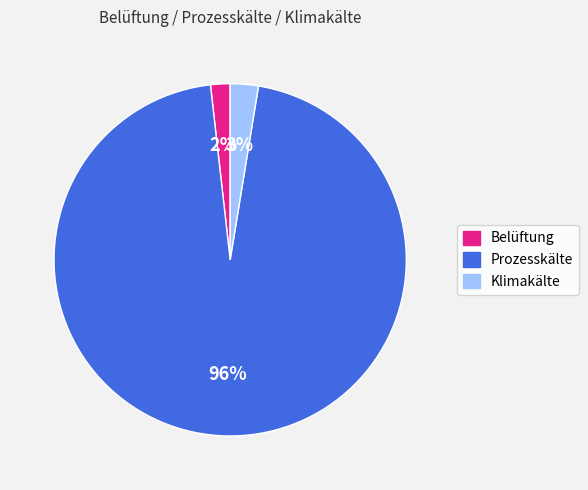

Is there a majority slice in this chart?

Yes